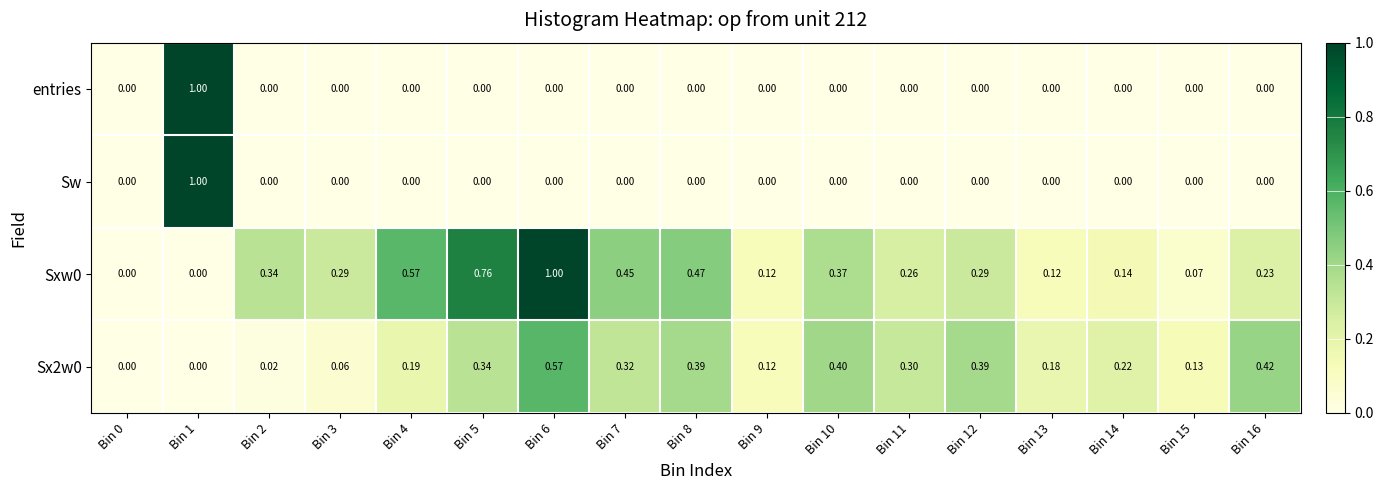

Is the value of Sx2w0 at Bin 10 greater than the value of entries at Bin 15?

Yes